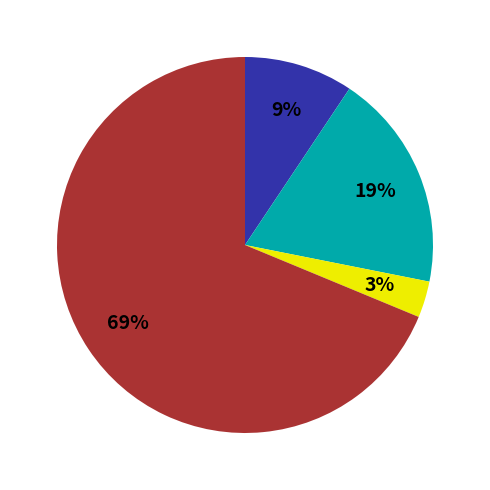

To the nearest percent, what is the difference between the largest and smallest slice percentages?

66%